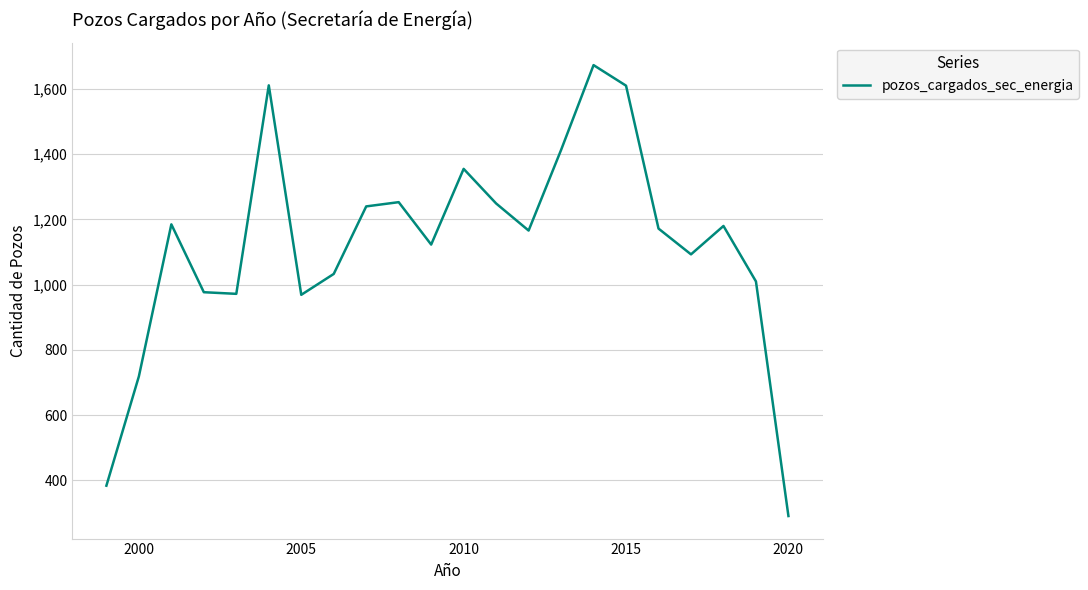

What is the greatest value displayed?

1673